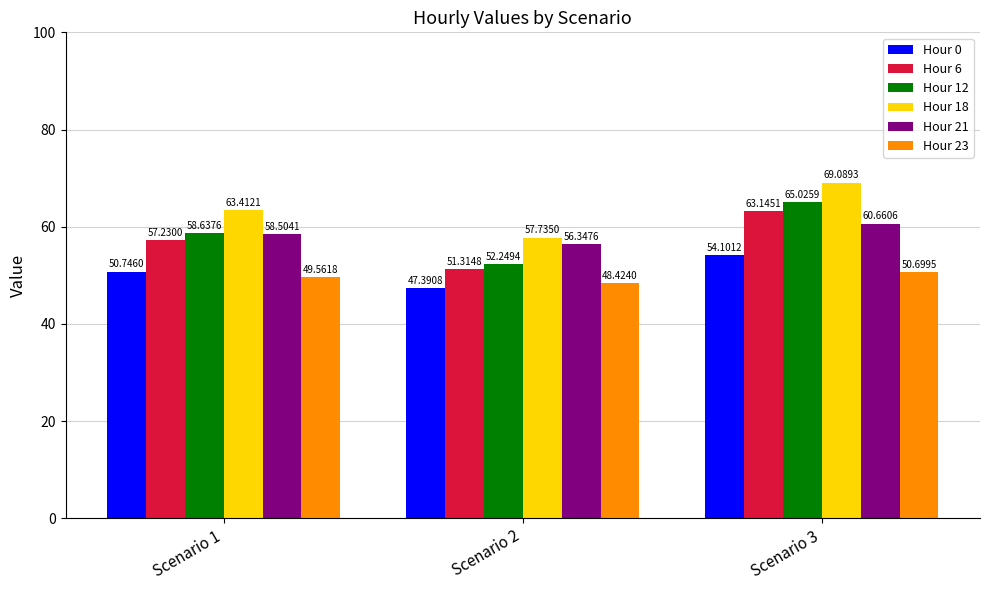

At which label is Hour 23 closest to 49?

Scenario 1